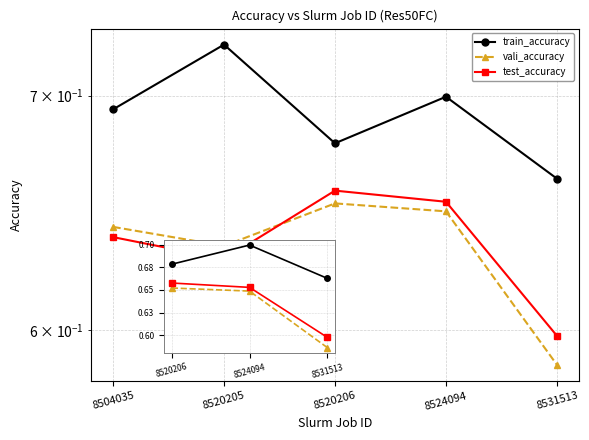

At which category does the chart reach its peak across all series?

8520205